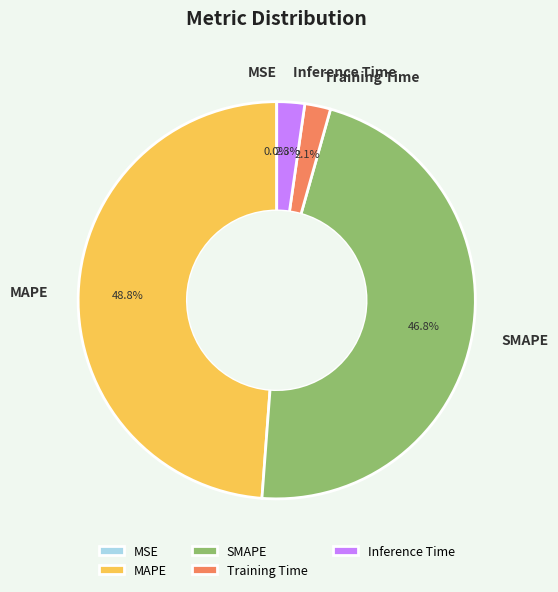

To the nearest percent, what is the average slice percentage?

20%